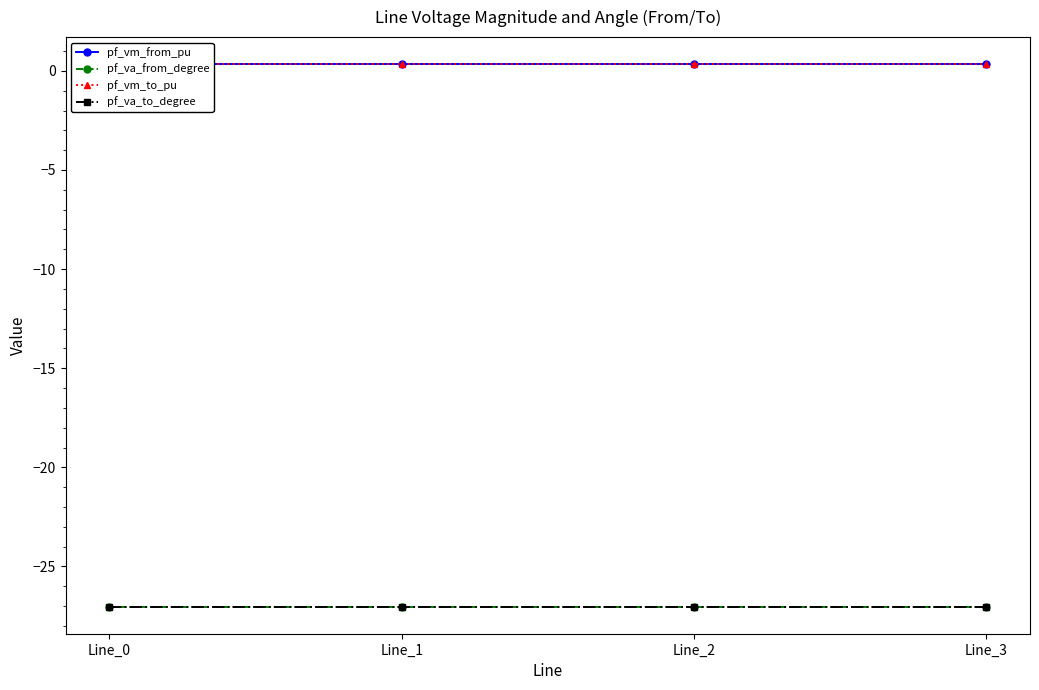

What is the value of the pf_vm_from_pu point at the 1st from the left?

0.3